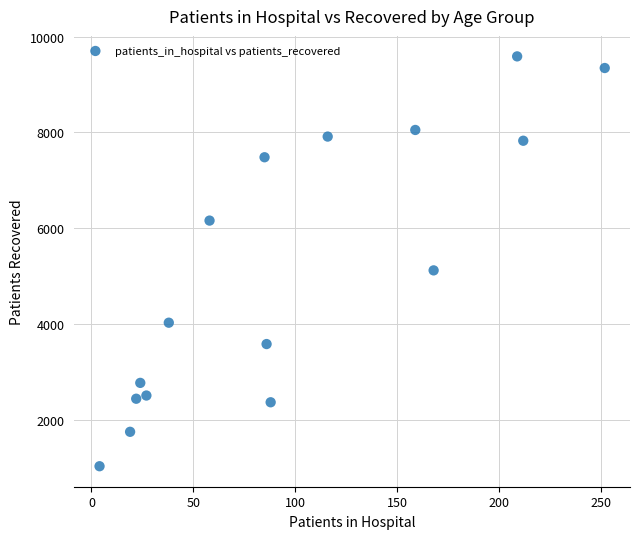

What Y value in the scatter plot is closest to 5308?

5119